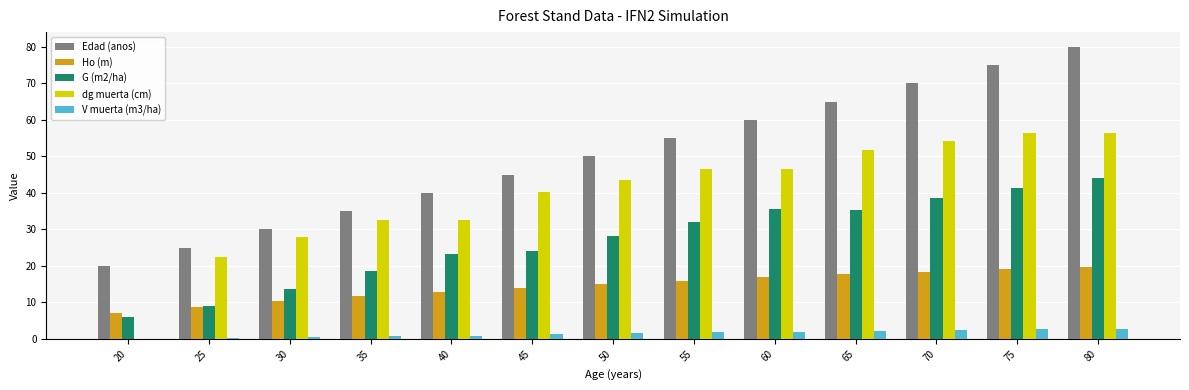

What is the sum of all V muerta (m3/ha) values?

19.5